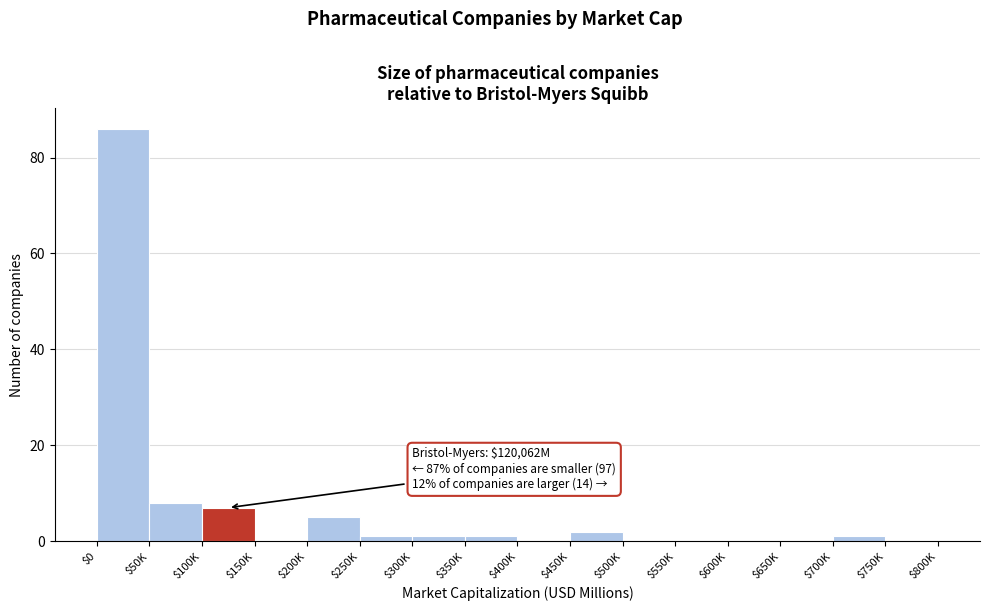

Read the value at $50K, to the nearest 10.

10